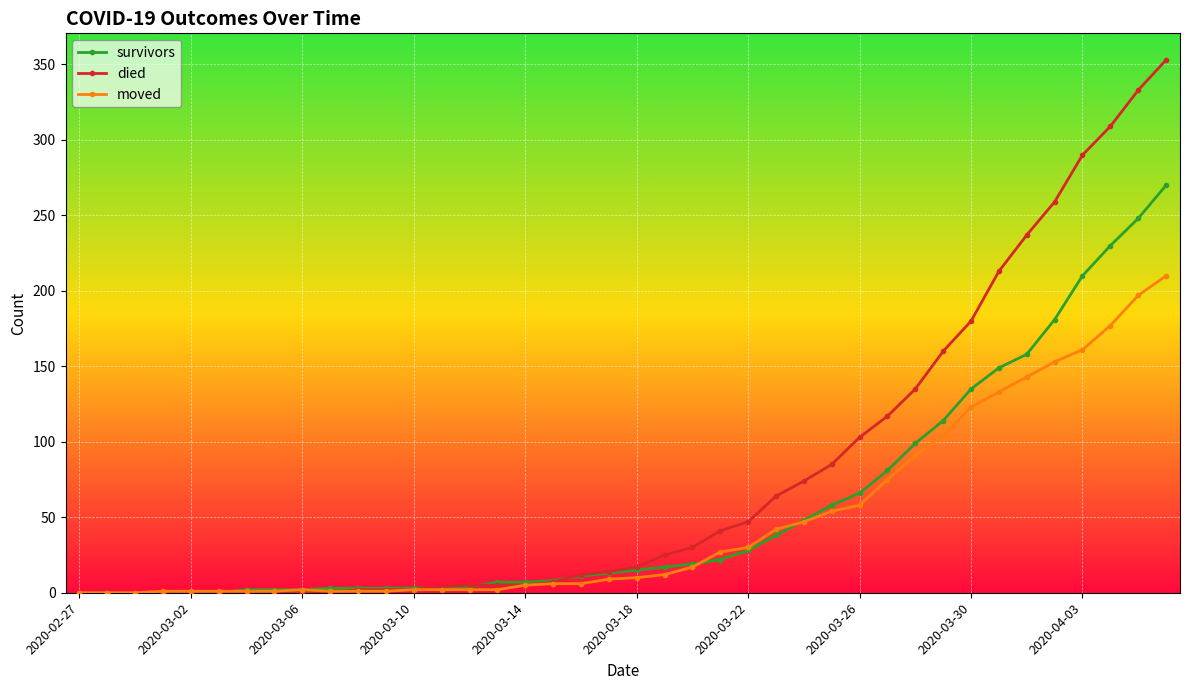

Which series has the widest spread of values?

died